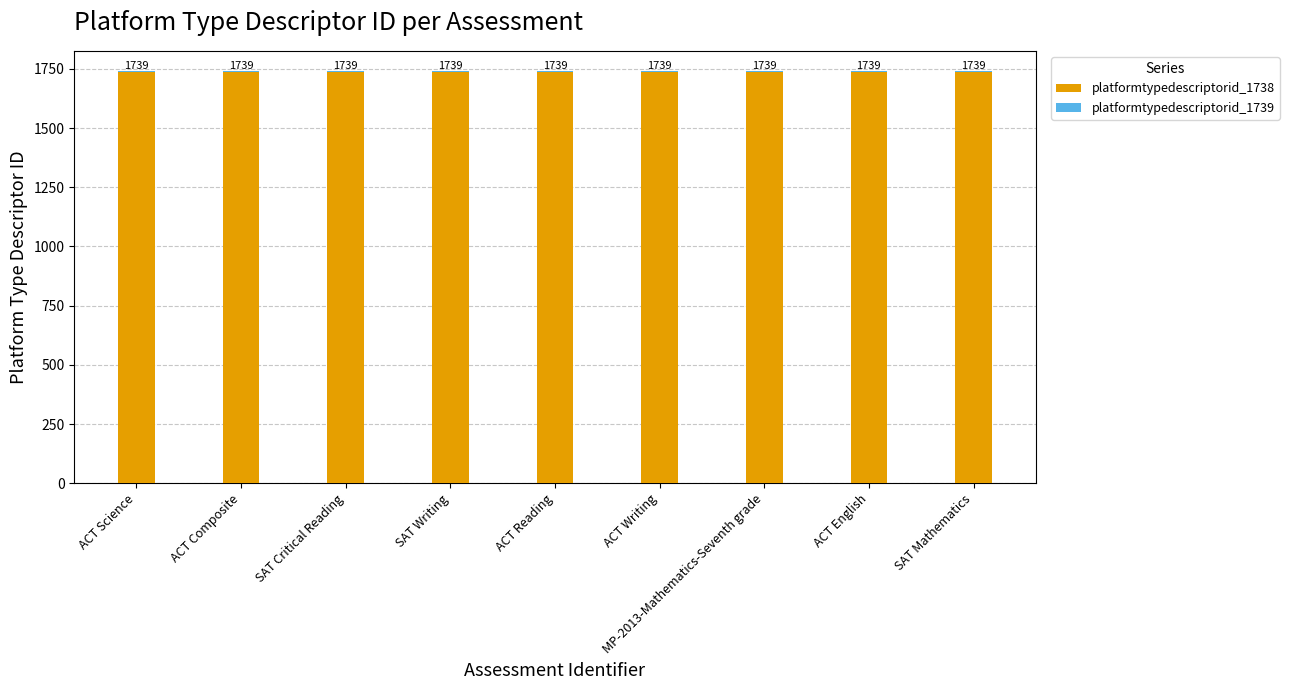

What is the total value across all series at MP-2013-Mathematics-Seventh grade?

1739